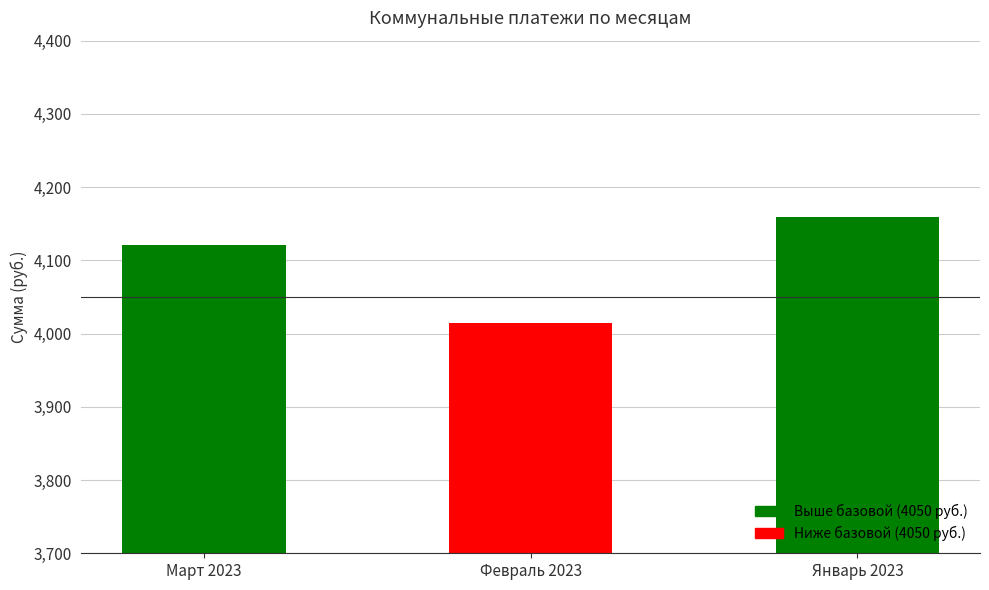

True or false: the data shows 4159.6 at Январь 2023.

True